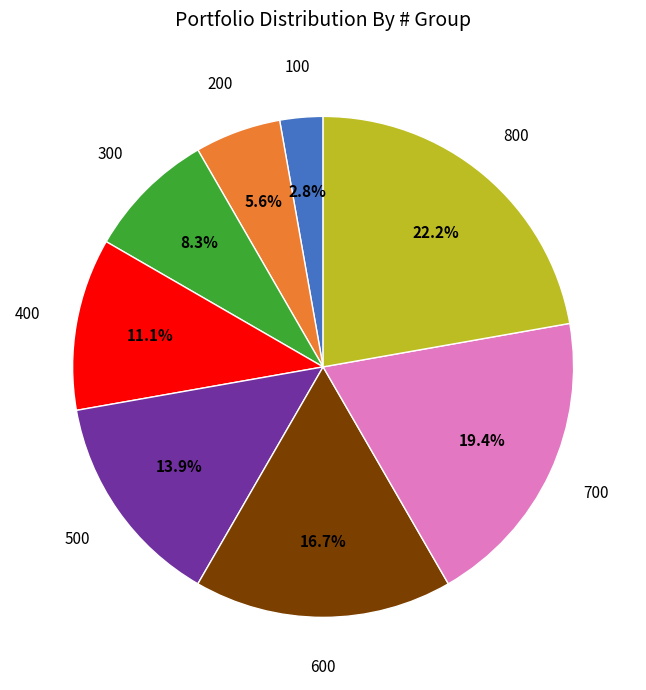

Is there any slice that represents more than half of the pie?

No